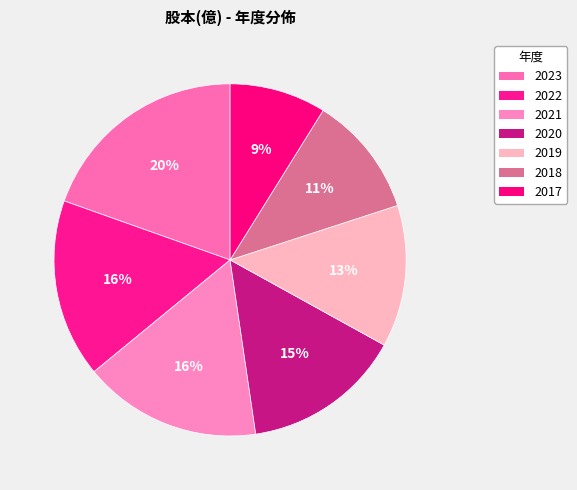

To the nearest percent, what percentage of the pie is 2023?

20%